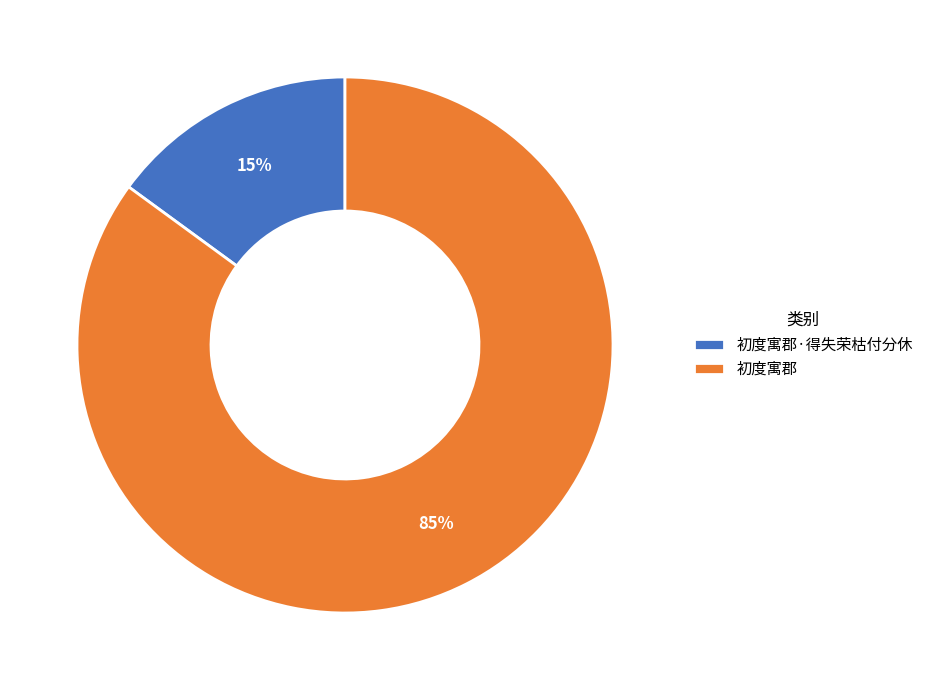

Is the sum of 初度寓郡·得失荣枯付分休 and 初度寓郡 greater than half?

Yes